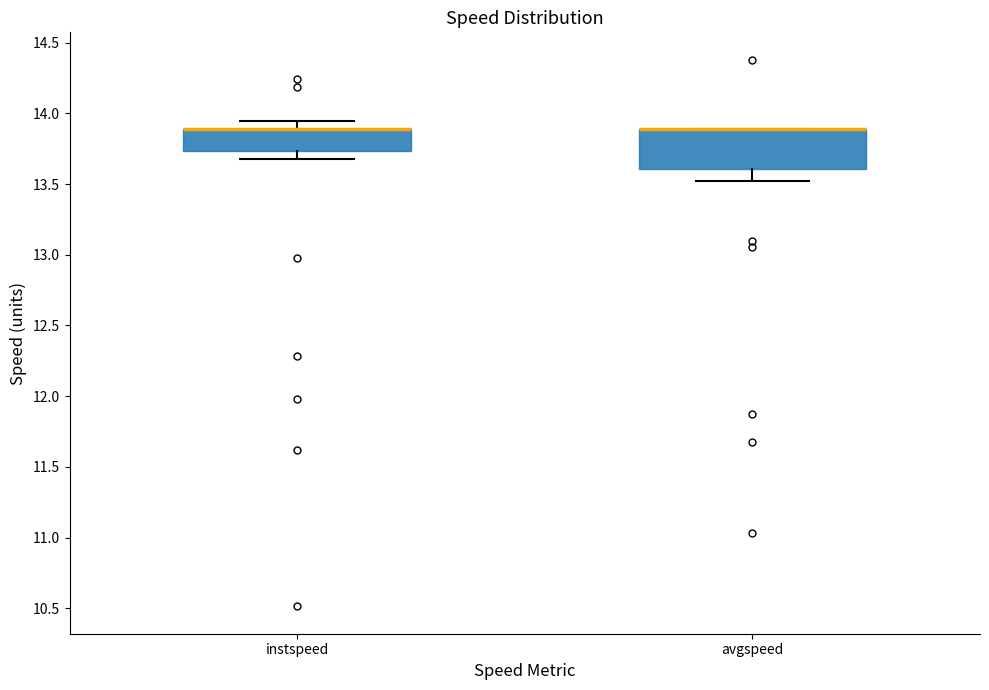

Reading left to right, transcribe this box plot: for each box, give where its median line is, the range the box spans, and where its two whiskers end, as read against the y-axis. The values are not printed on the chart, so give them approximately, as read against the axis.

instspeed: median 13.90 (drawn on the box's upper edge), box 13.75 to 13.90, whiskers 13.70 to 13.95
avgspeed: median 13.90 (drawn on the box's upper edge), box 13.60 to 13.90, whiskers 13.50 to 13.90